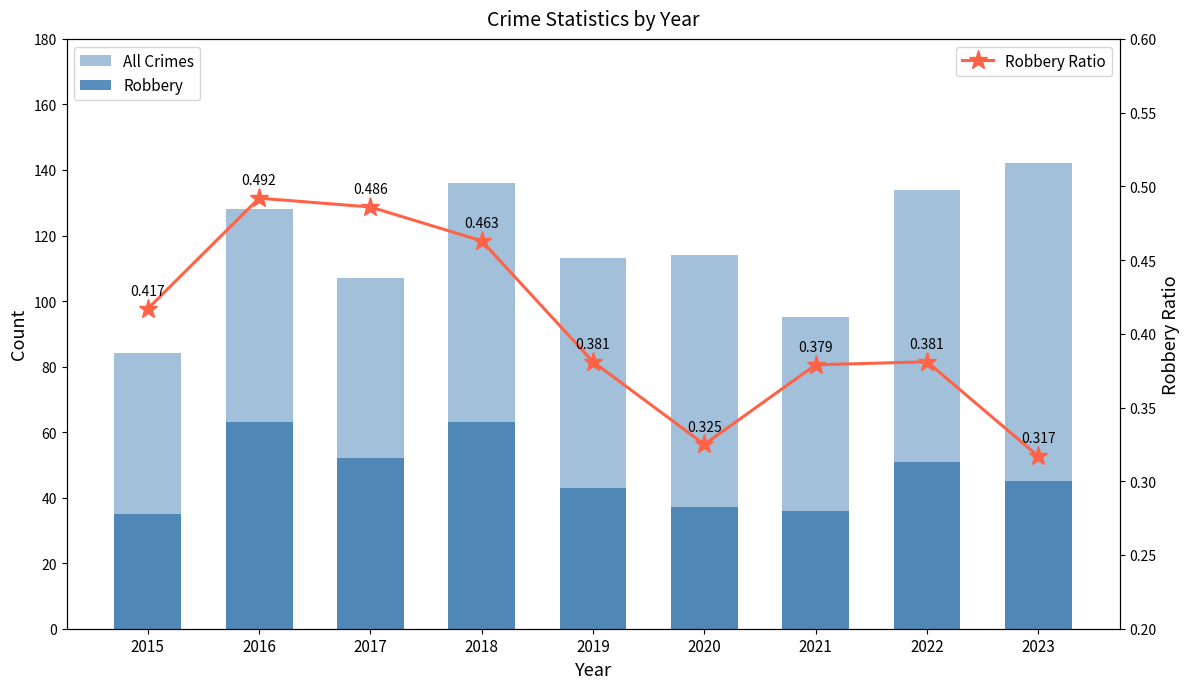

What is the value of the Robbery Ratio bar at the 8th from the left?

0.4